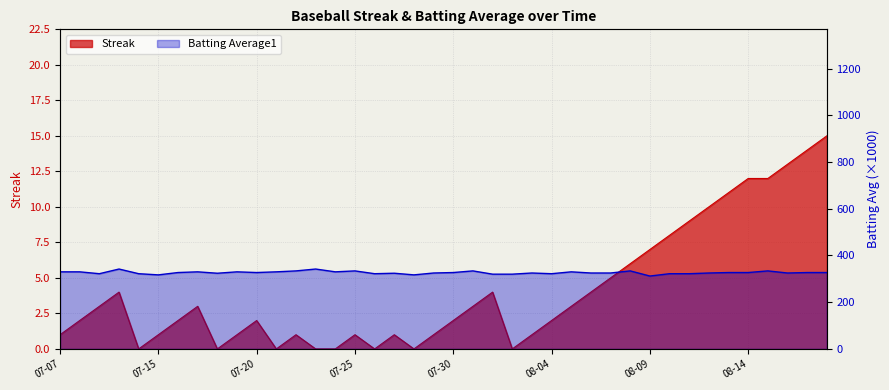

What is the label of the 26th point from the right?

2010-07-24